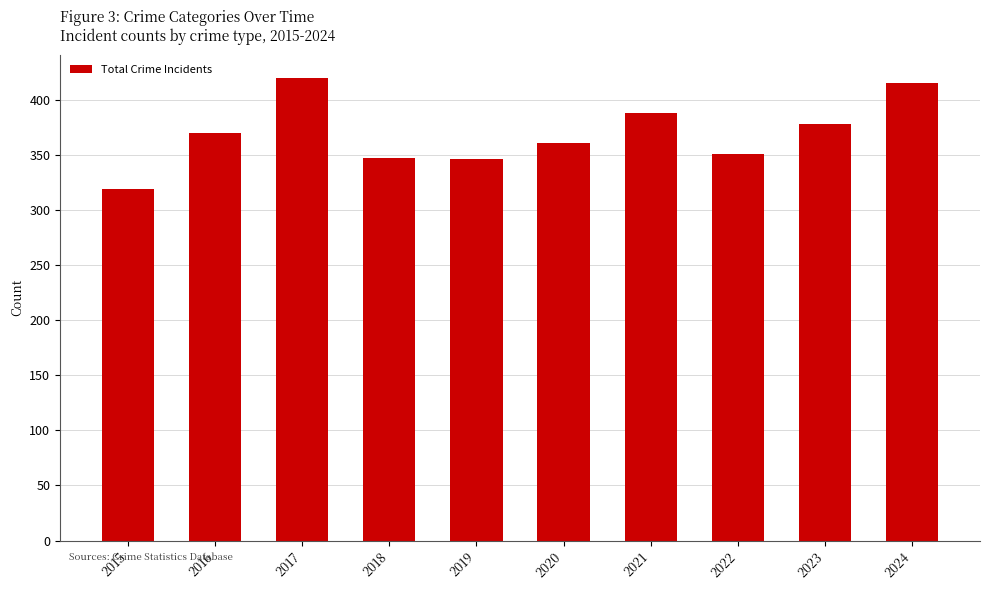

What is the maximum value shown in the chart?

420